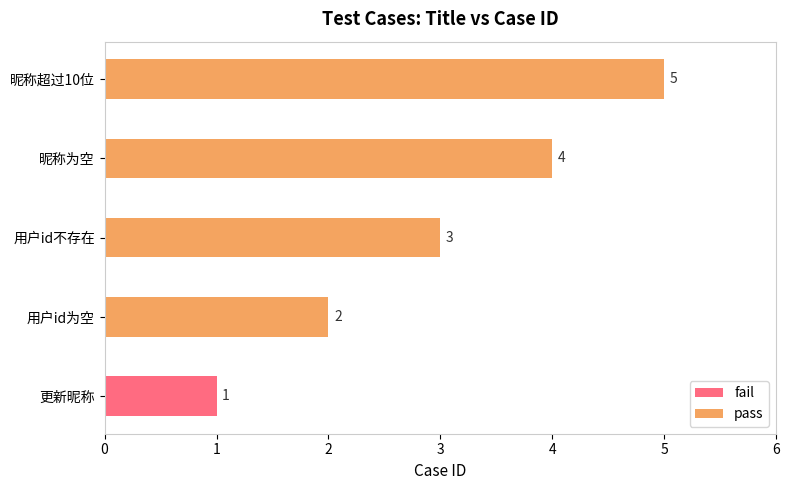

At which label does the data first exceed 3?

昵称为空